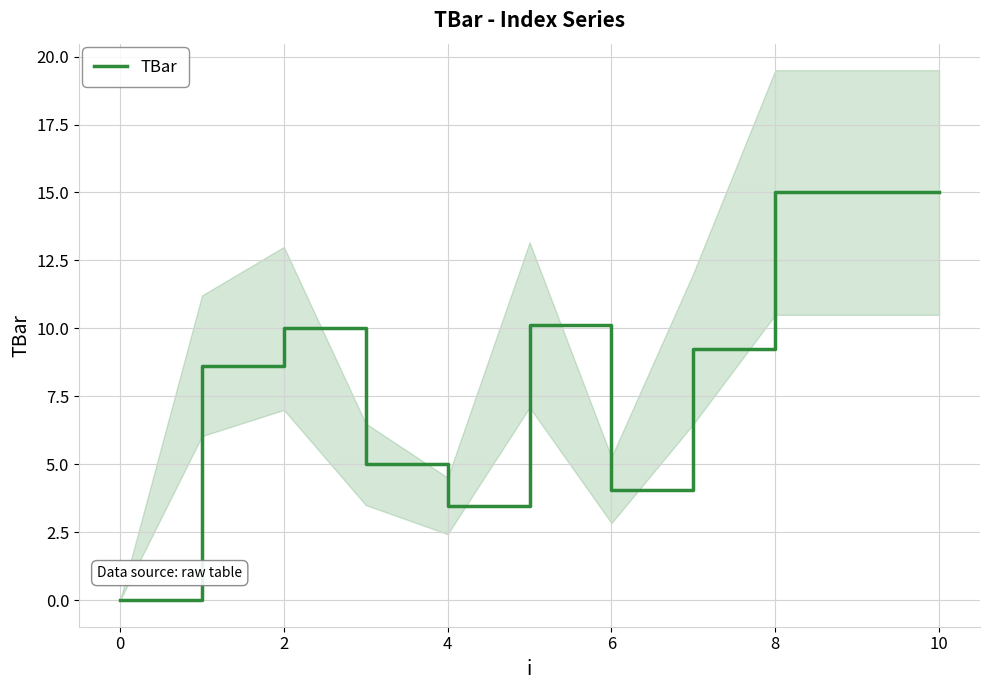

What is the highest value of the TBar series?

15.0